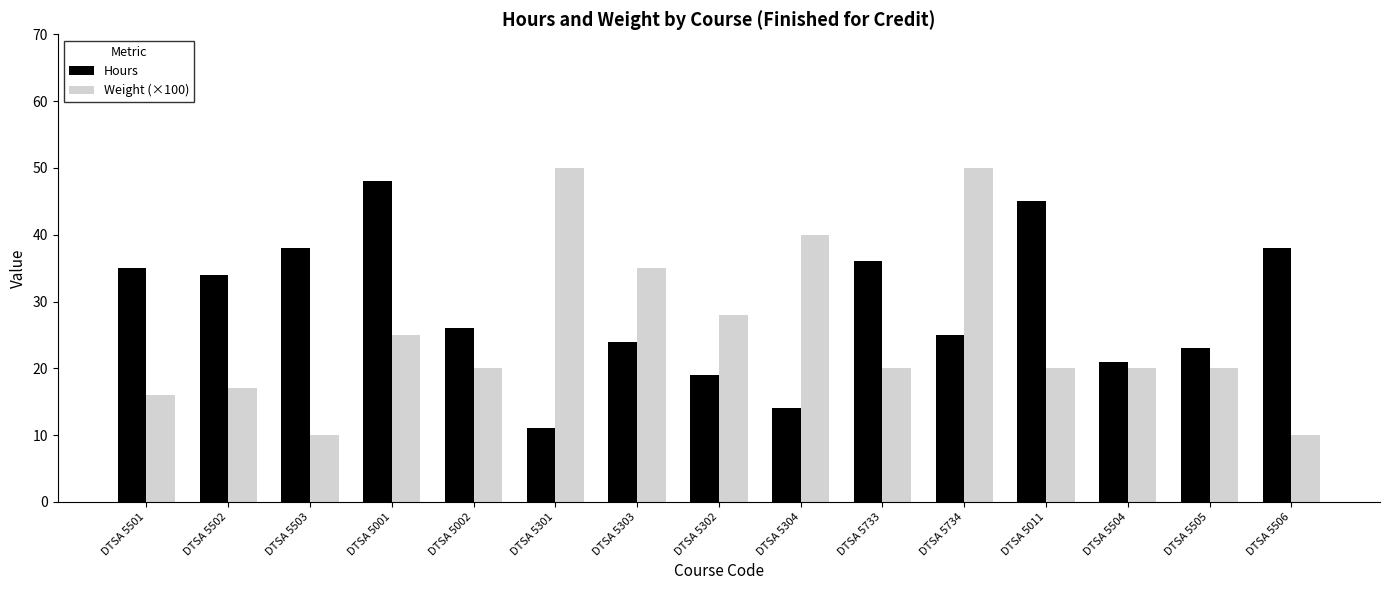

At how many categories does at least one series exceed 11?

15